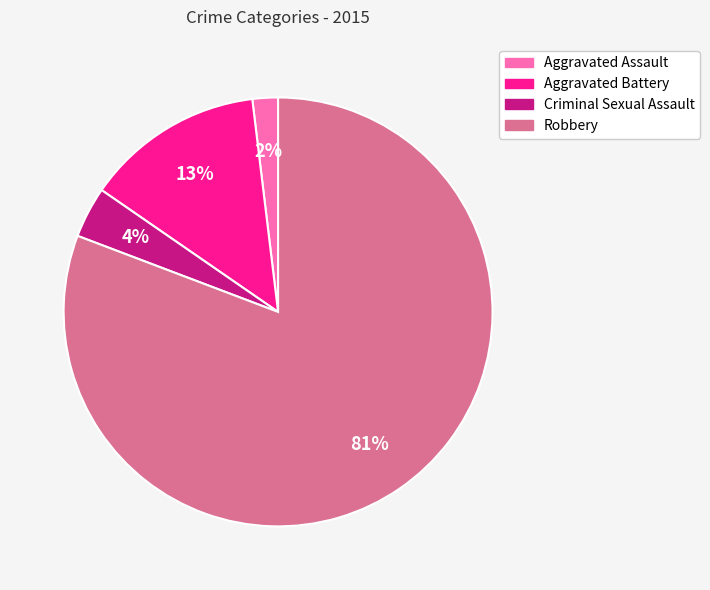

What is the largest slice in the pie chart?

Robbery